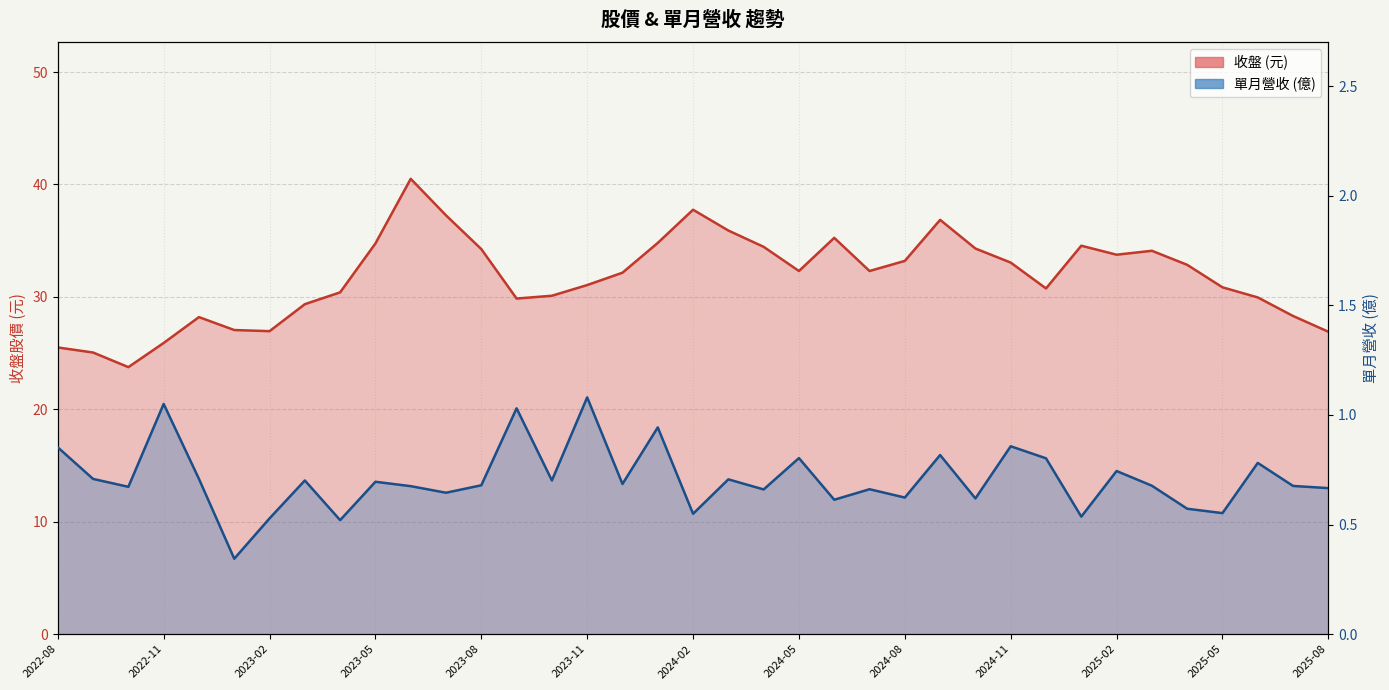

In 單月營收(億)_line, how many points are higher than both neighbors (excluding endpoints)?

13